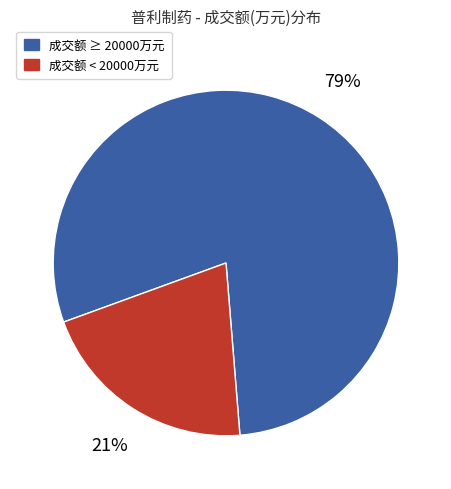

Does any single category account for the majority?

Yes